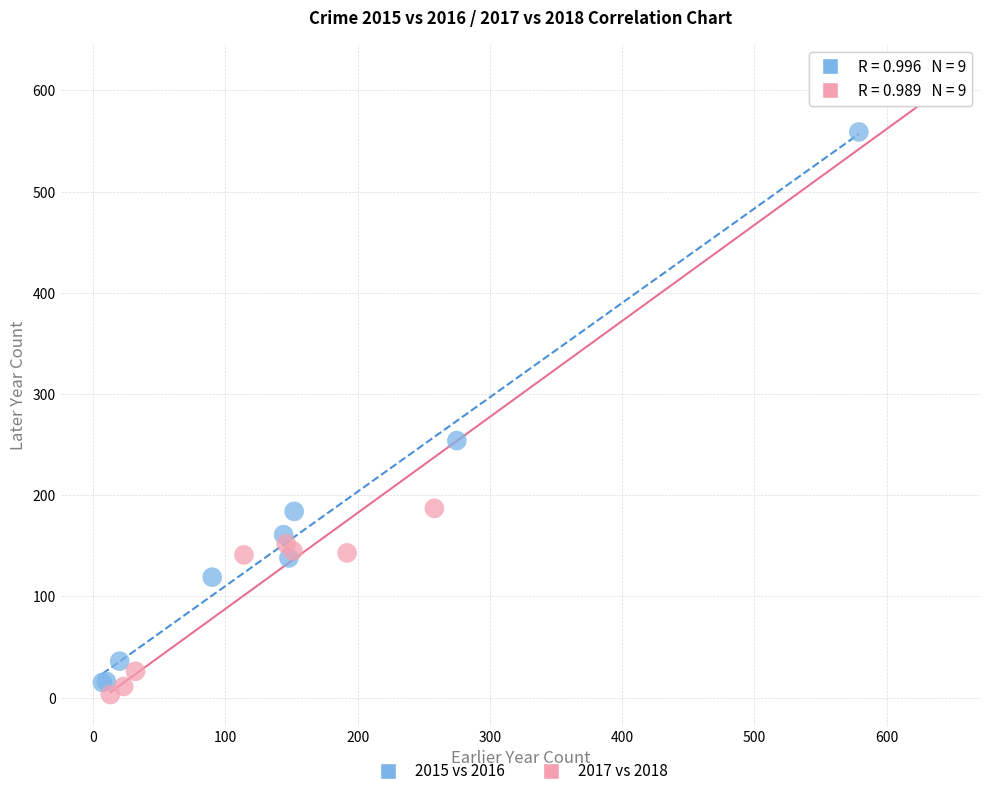

Which series contains the highest Y value?

2017 vs 2018